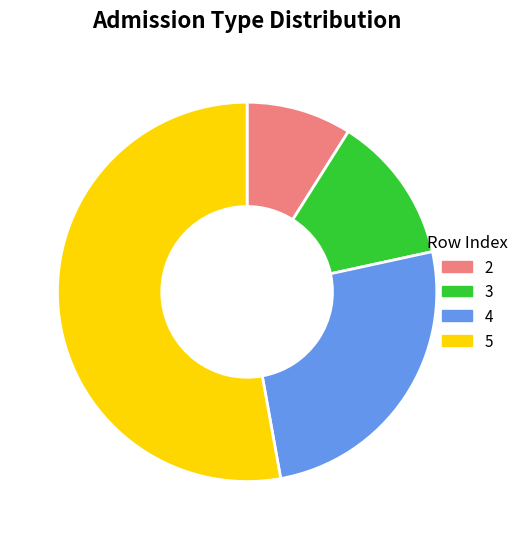

Which category has the biggest portion of the pie?

5